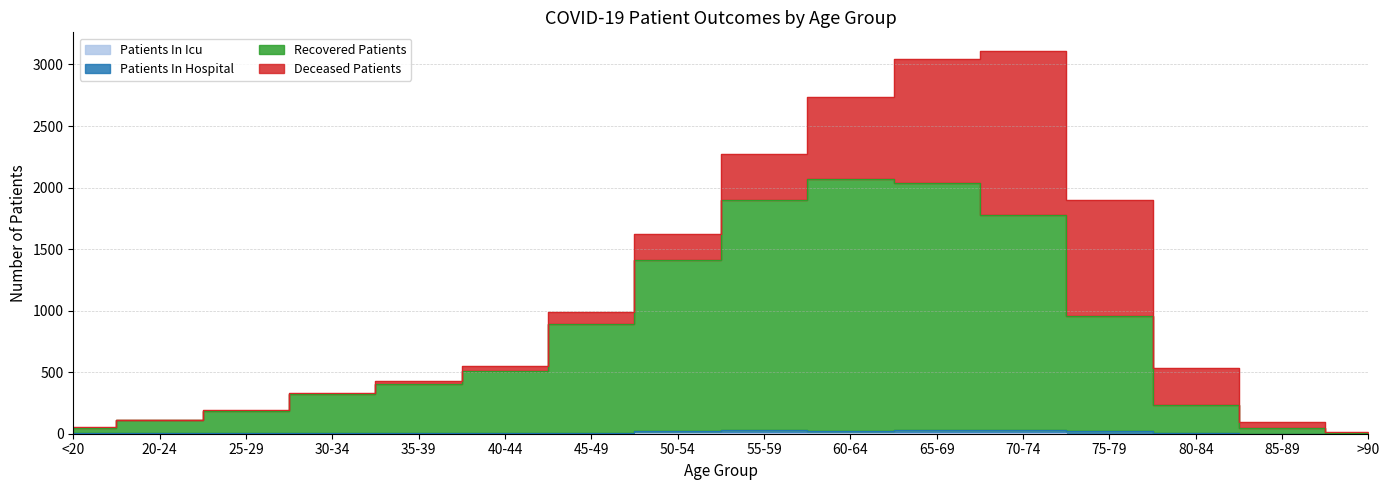

What is the difference between the maximum and second lowest values in the patients_in_icu series?

9